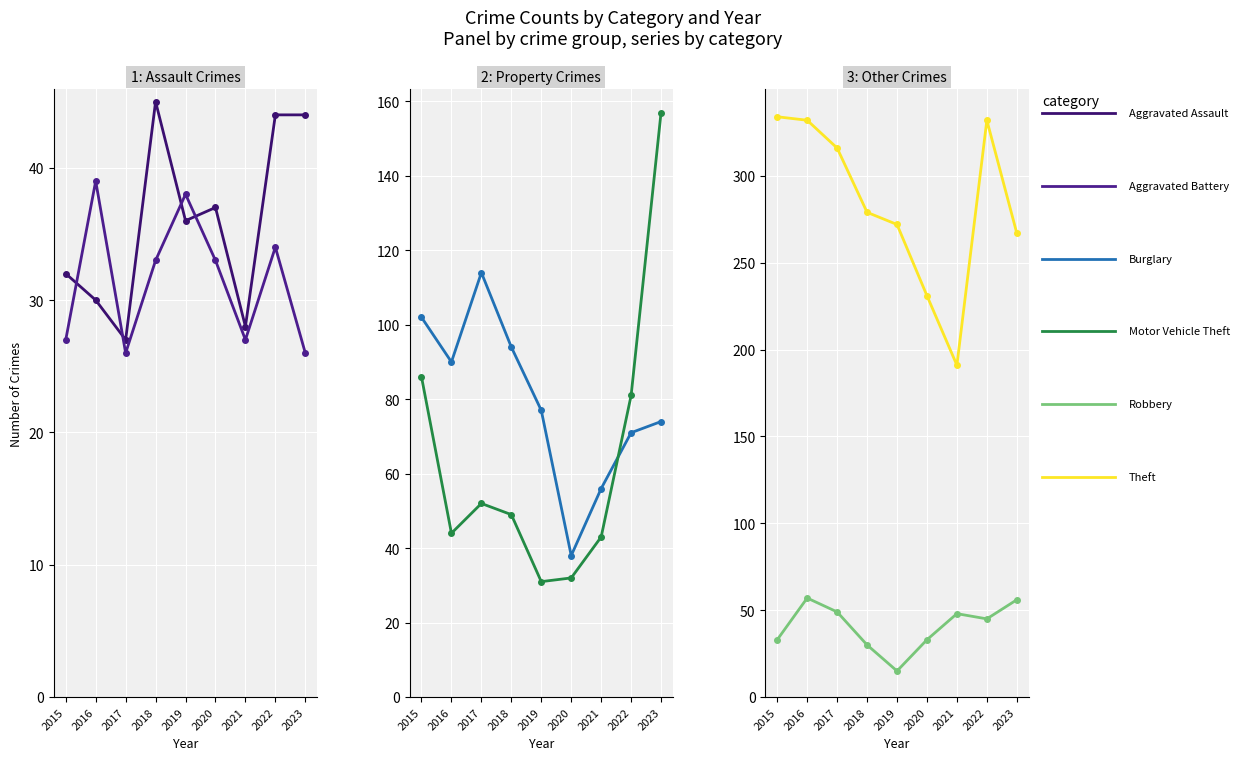

True or false: Burglary and Theft cross at least once.

False